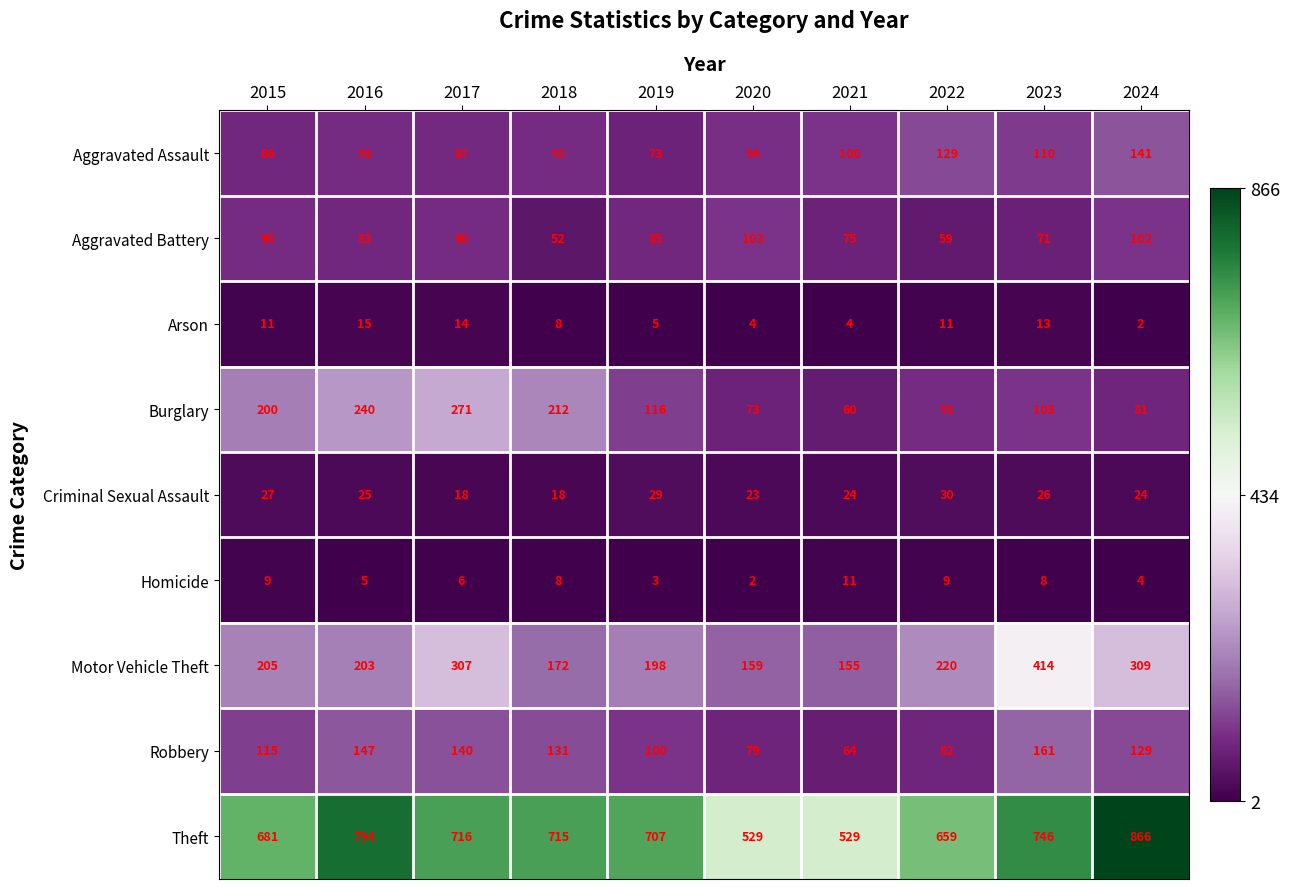

Count the number of categories in the chart.

10